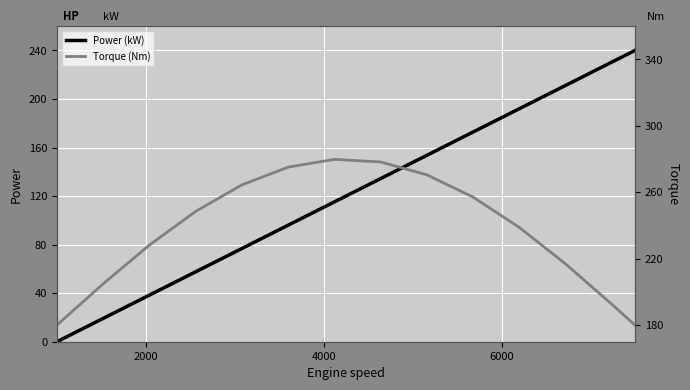

How many series are shown in this chart?

2